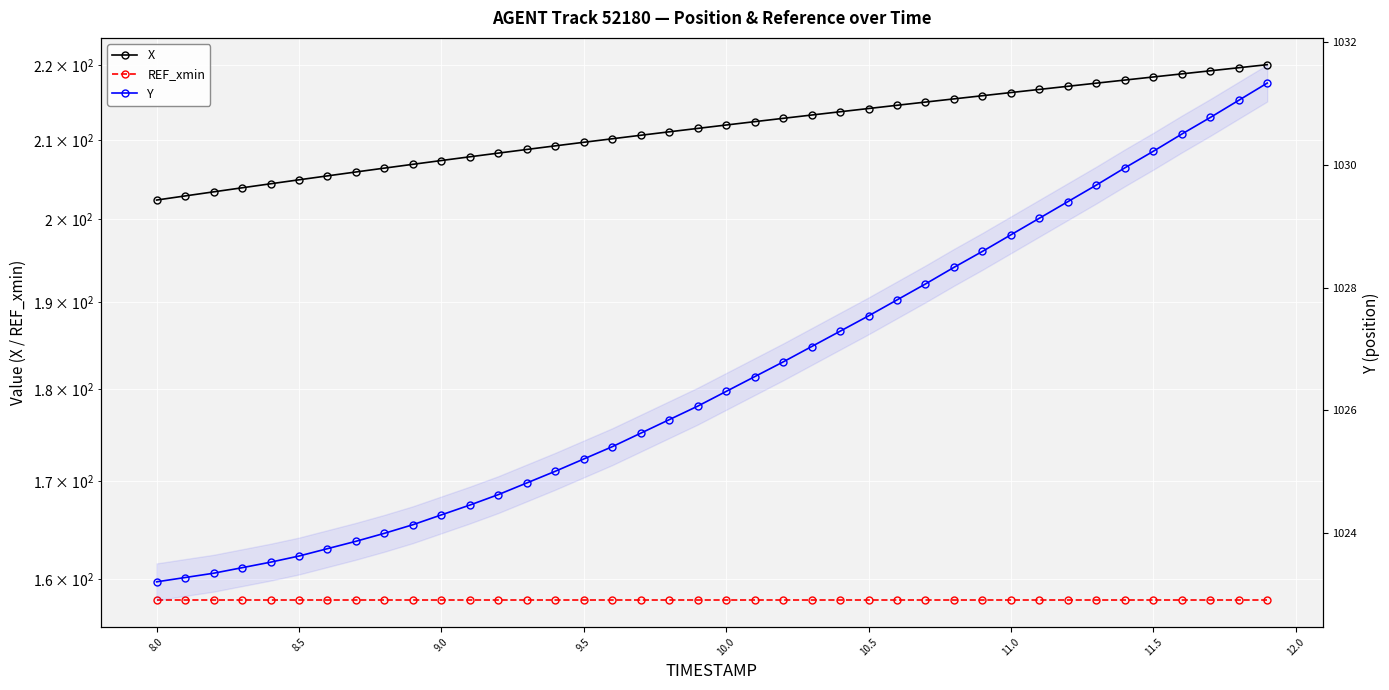

List the series in order of their peak value, lowest first.

REF_xmin, X, Y